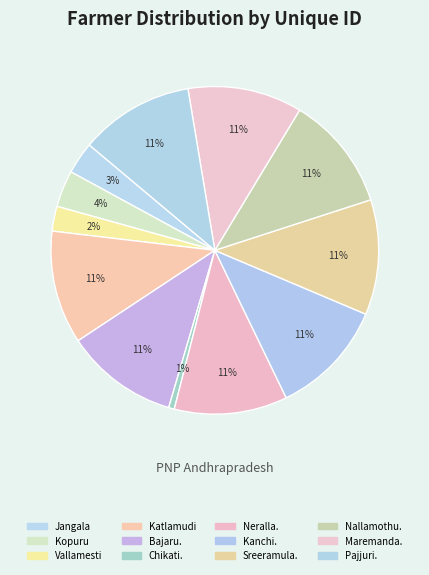

How many segments does this pie chart have?

12